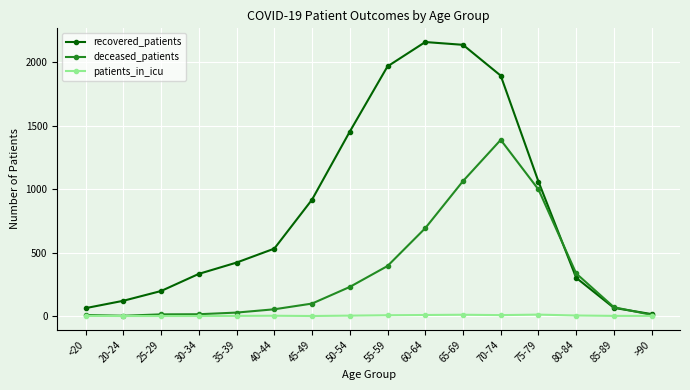

The value of patients_in_icu at 55-59 is 6. True or false?

True